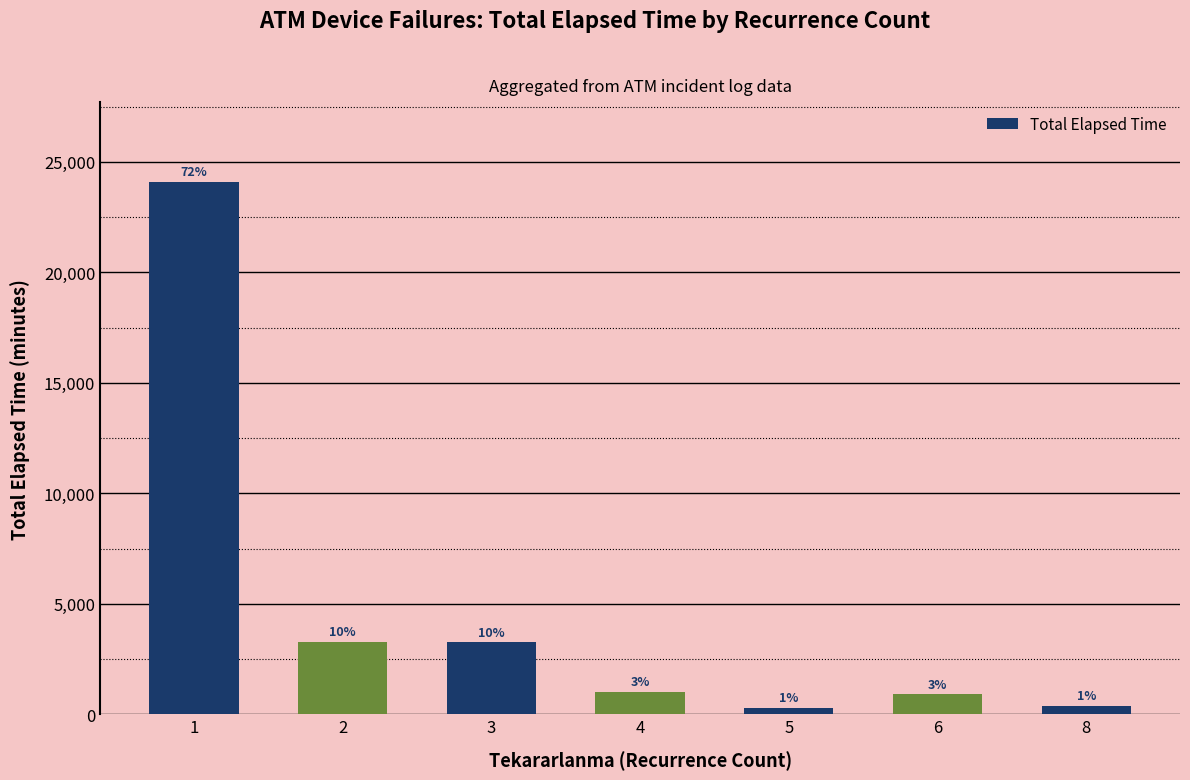

What is the difference between the maximum and minimum values?

23800